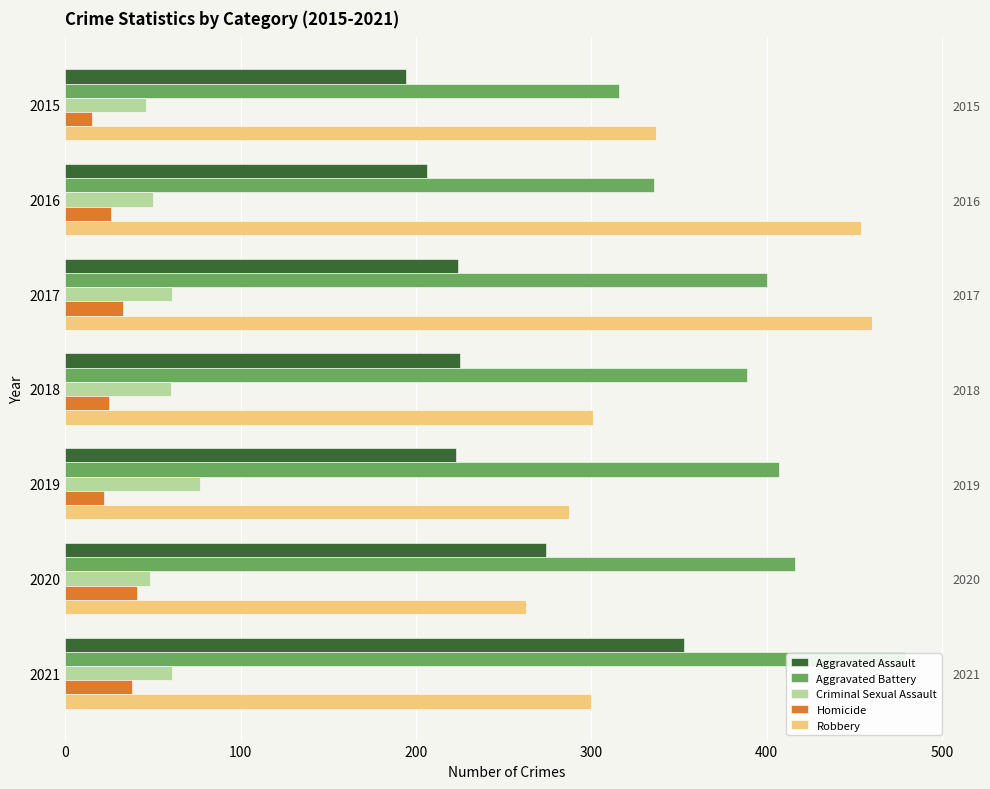

How many groups of bars are there?

7